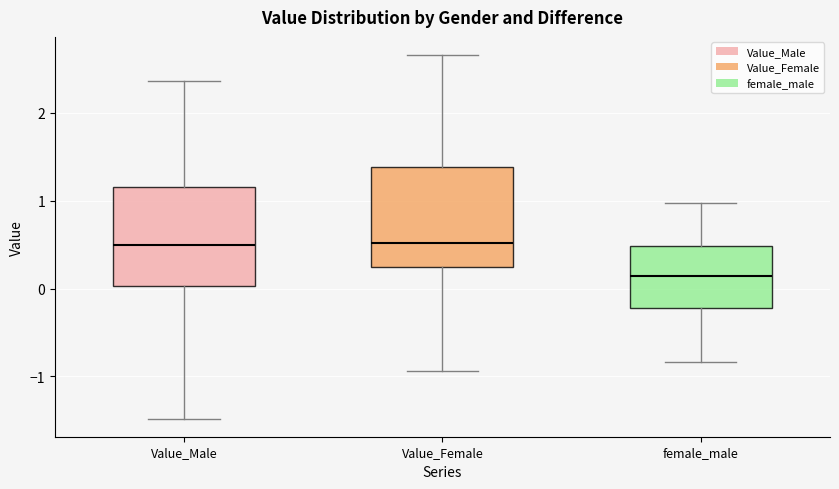

Which box's median line is the lowest?

female_male